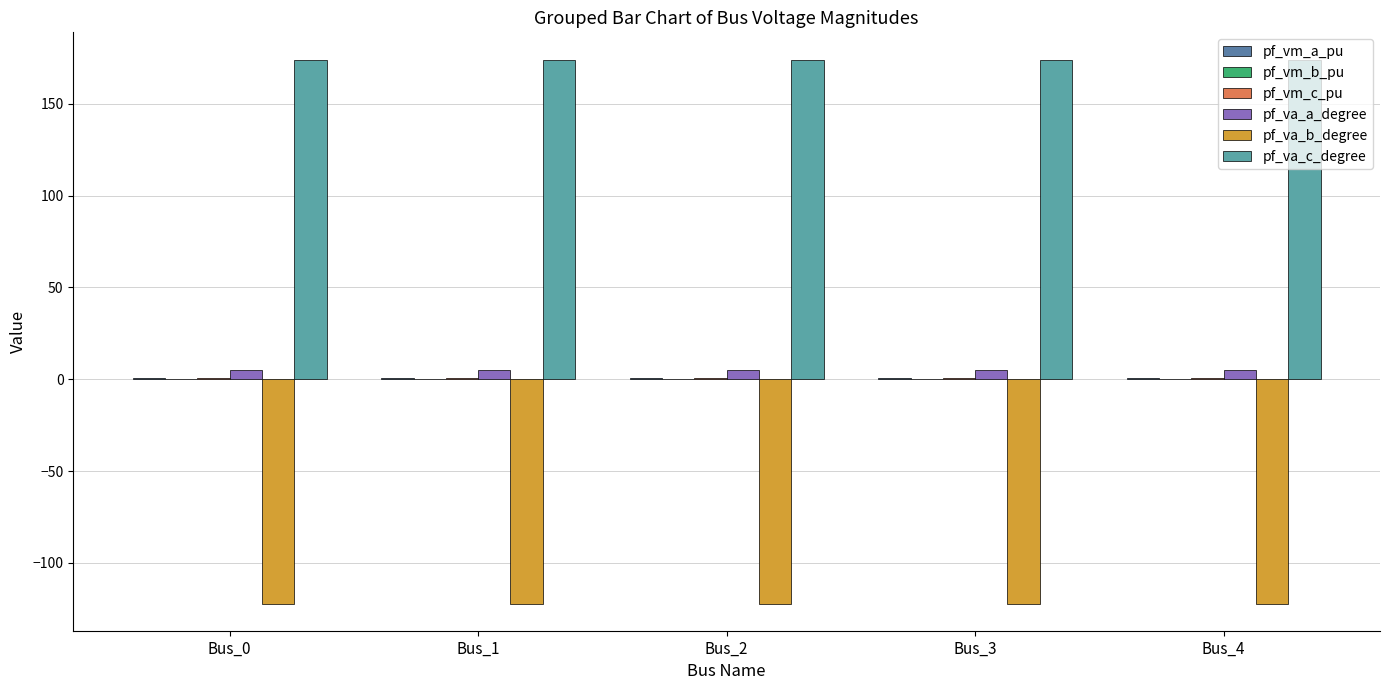

The pf_va_b_degree series shows -122.1 at Bus_0. True or false?

True